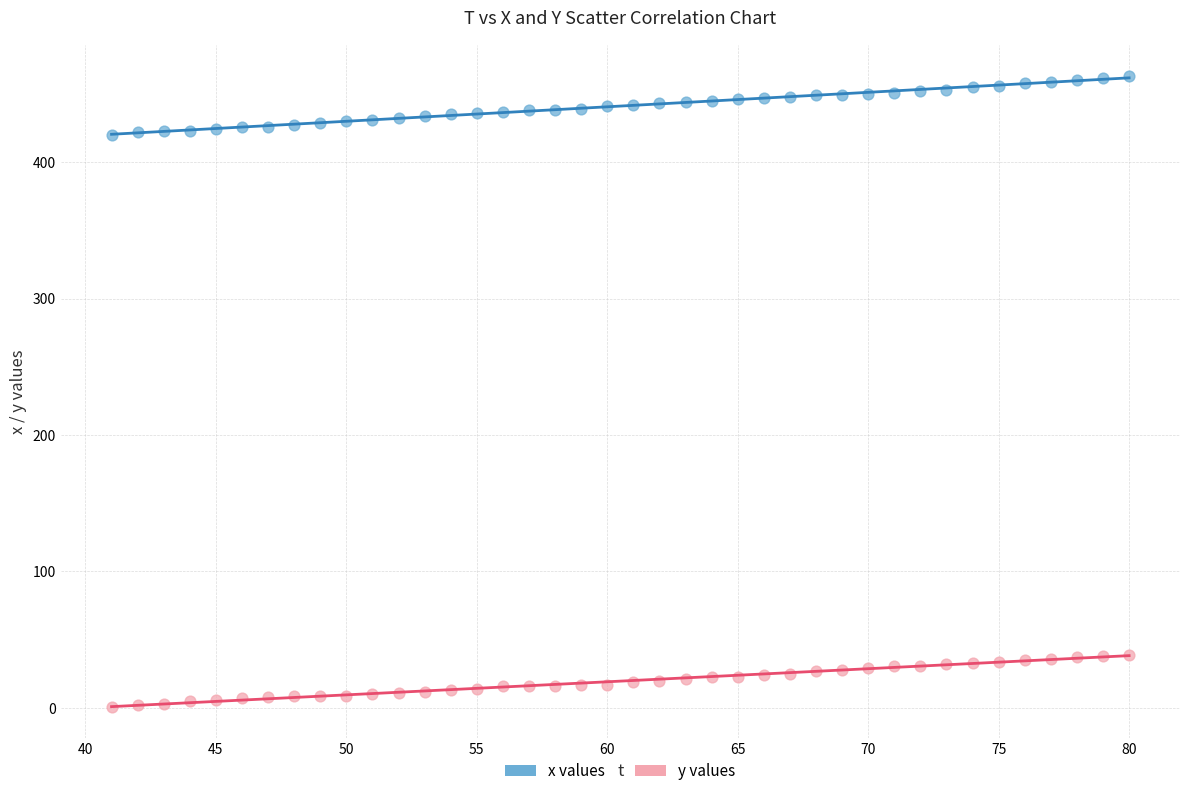

Which series contains the highest Y value?

x values